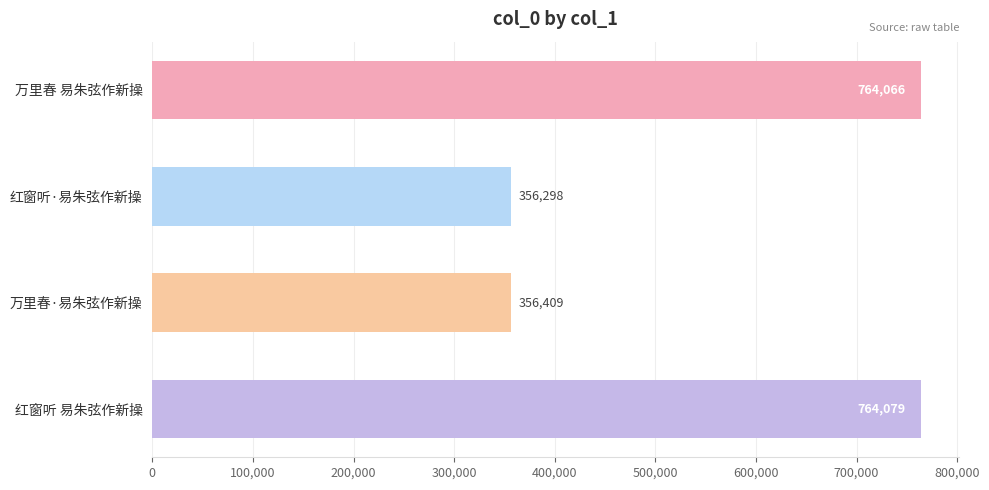

At which category does the chart reach its minimum across all series?

红窗听·易朱弦作新操